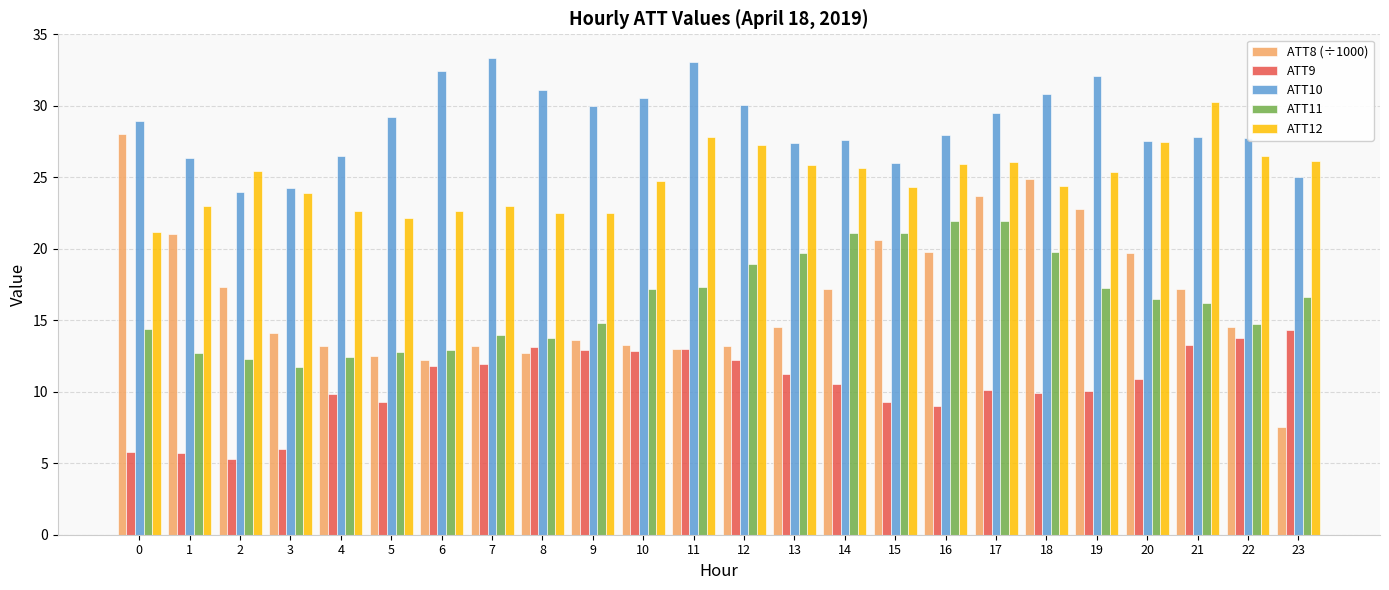

Rank the series by their maximum value, from highest to lowest.

ATT10, ATT12, ATT8 (÷1000), ATT11, ATT9